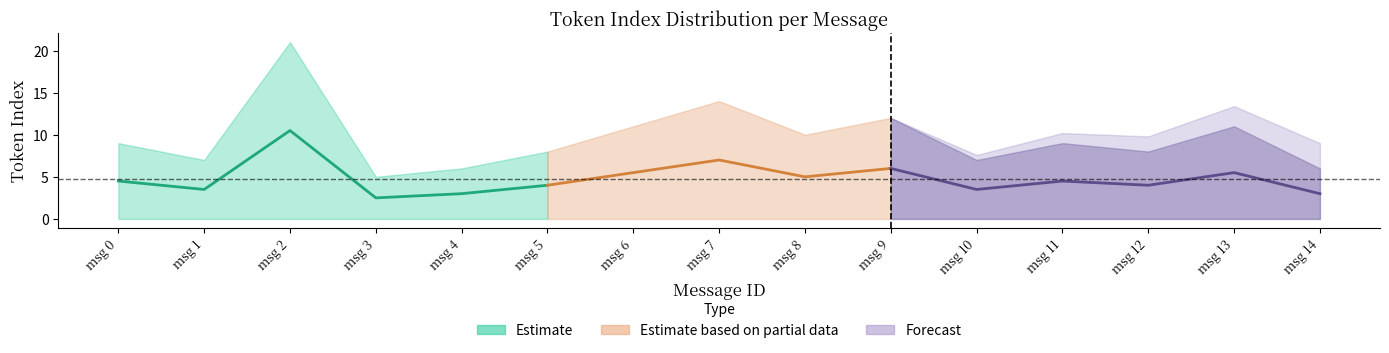

Is it true that lower_bound equals 0.0 at 4?

True